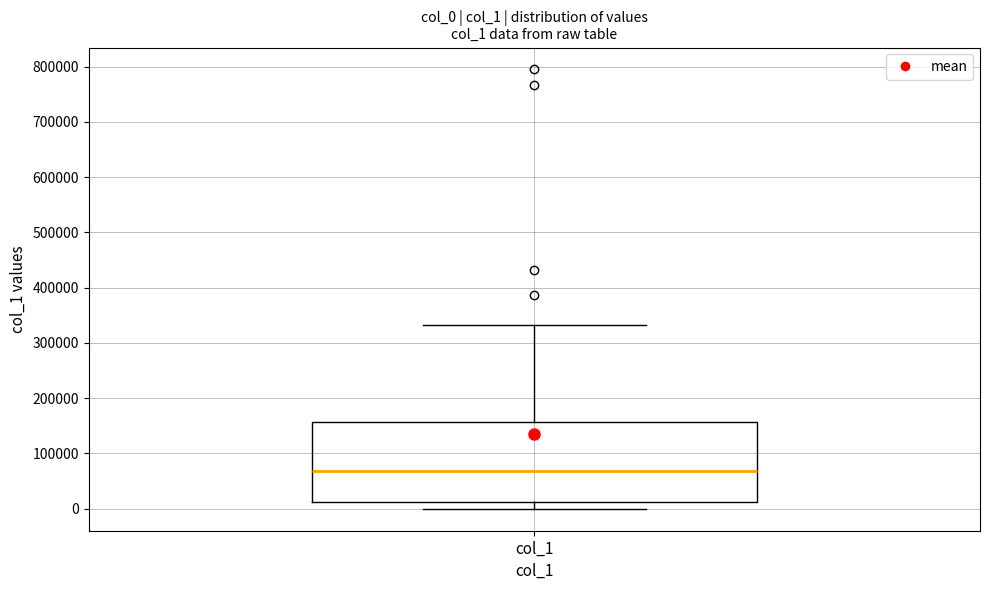

Transcribe this box plot: give where the median line is, the range the box spans, and where the two whiskers end, as read against the y-axis. The values are not printed on the chart, so give them approximately, as read against the axis.

median 70000, box 10000 to 160000, whiskers 0 to 330000